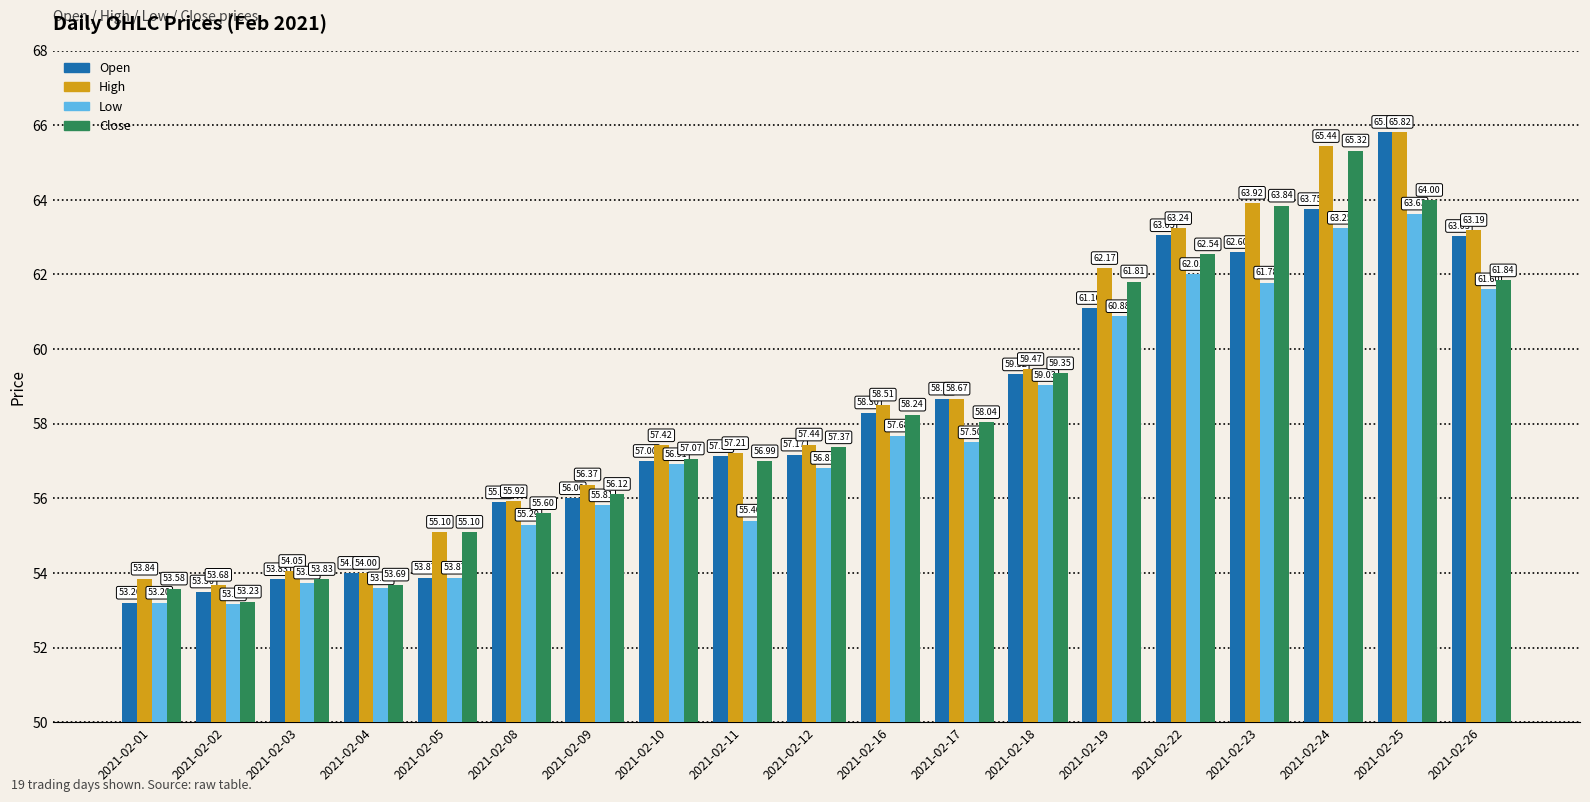

Which series has the largest total across all categories?

High